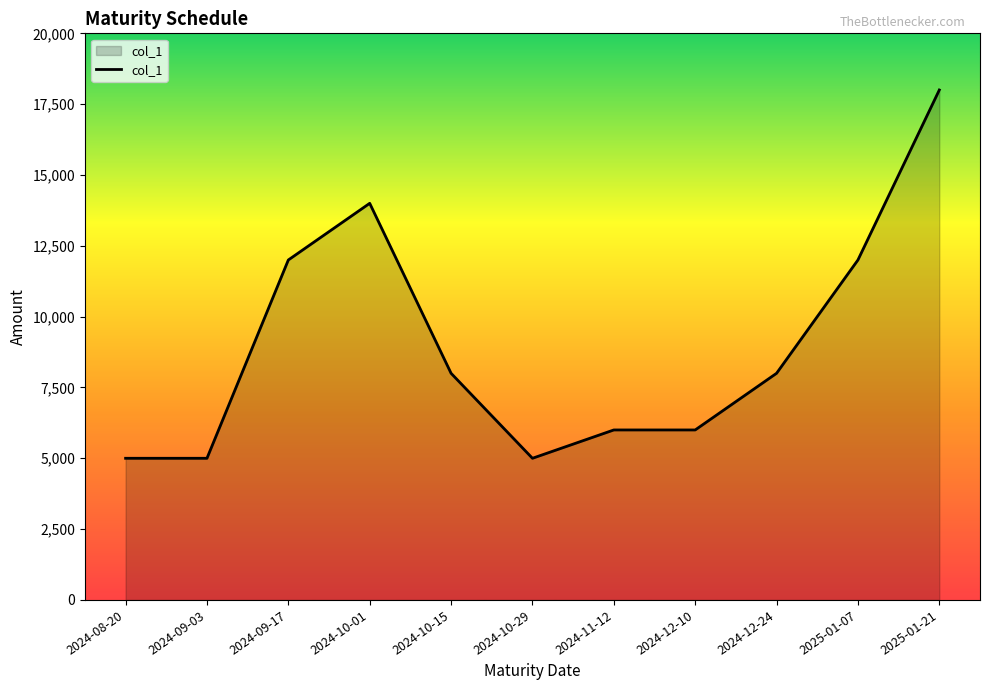

What is the difference between the maximum and minimum values?

13000